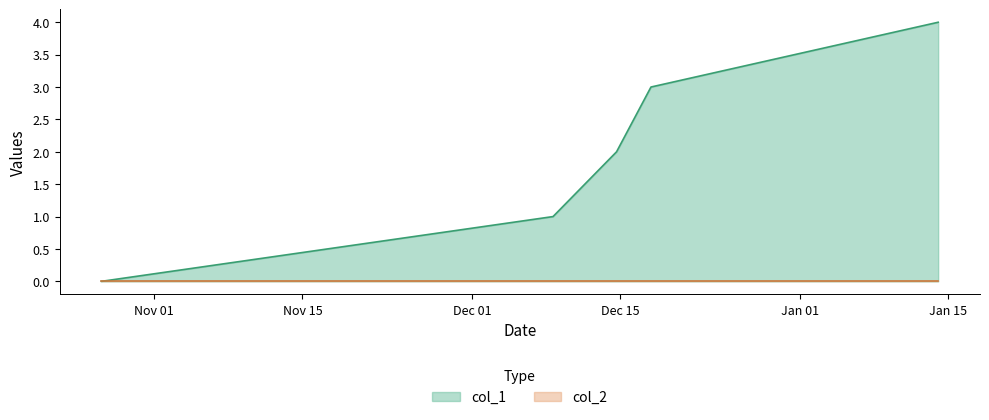

True or false: the data shows 2 at 1610586311.

False